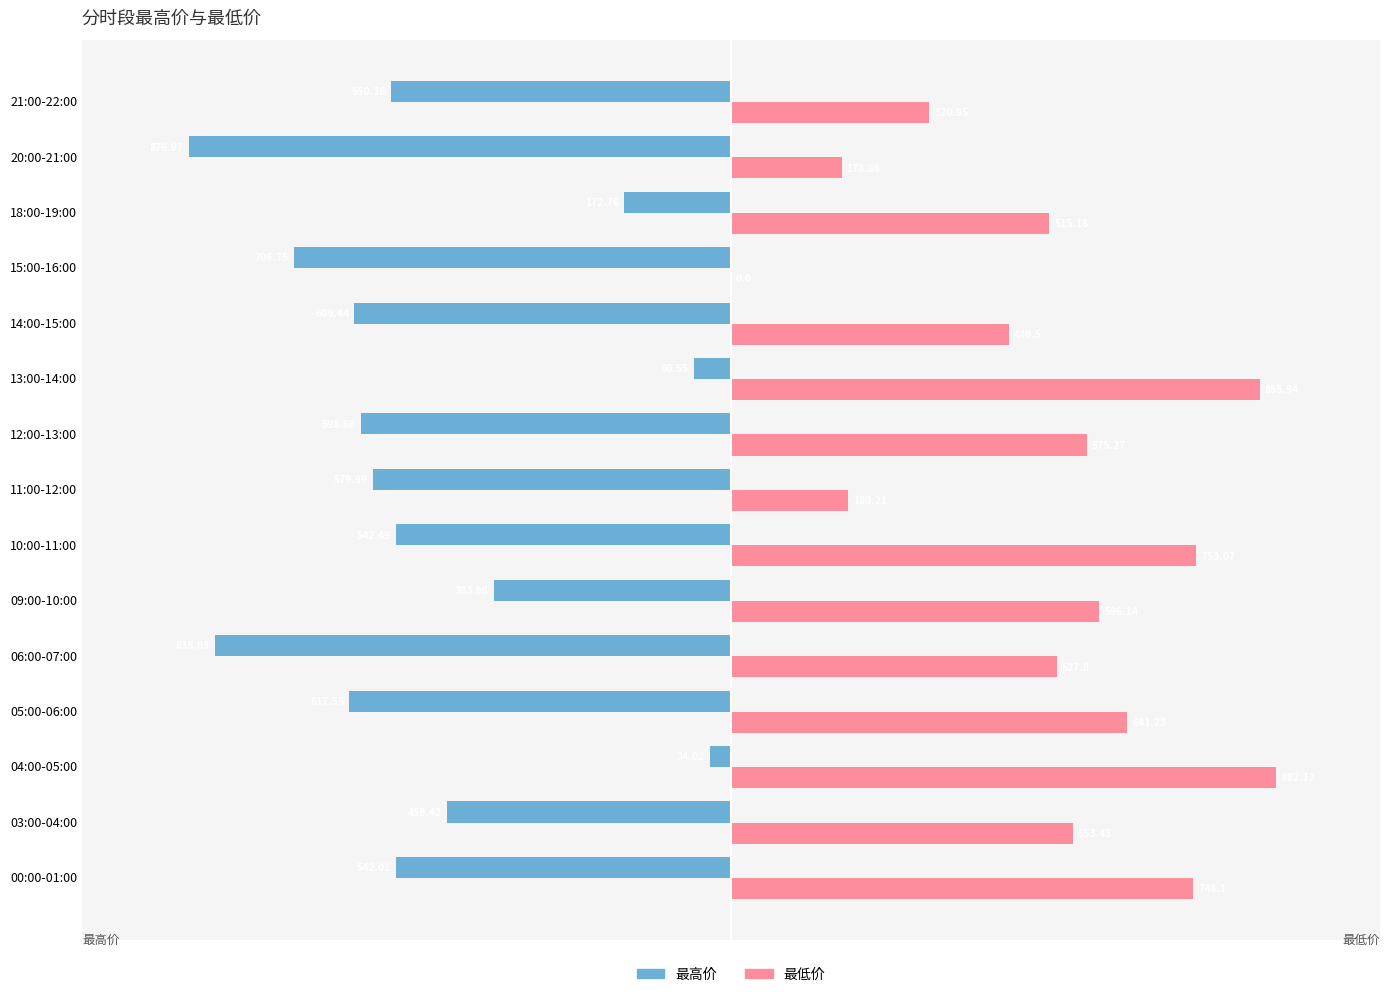

How many positive values does the 最低价 series have?

14